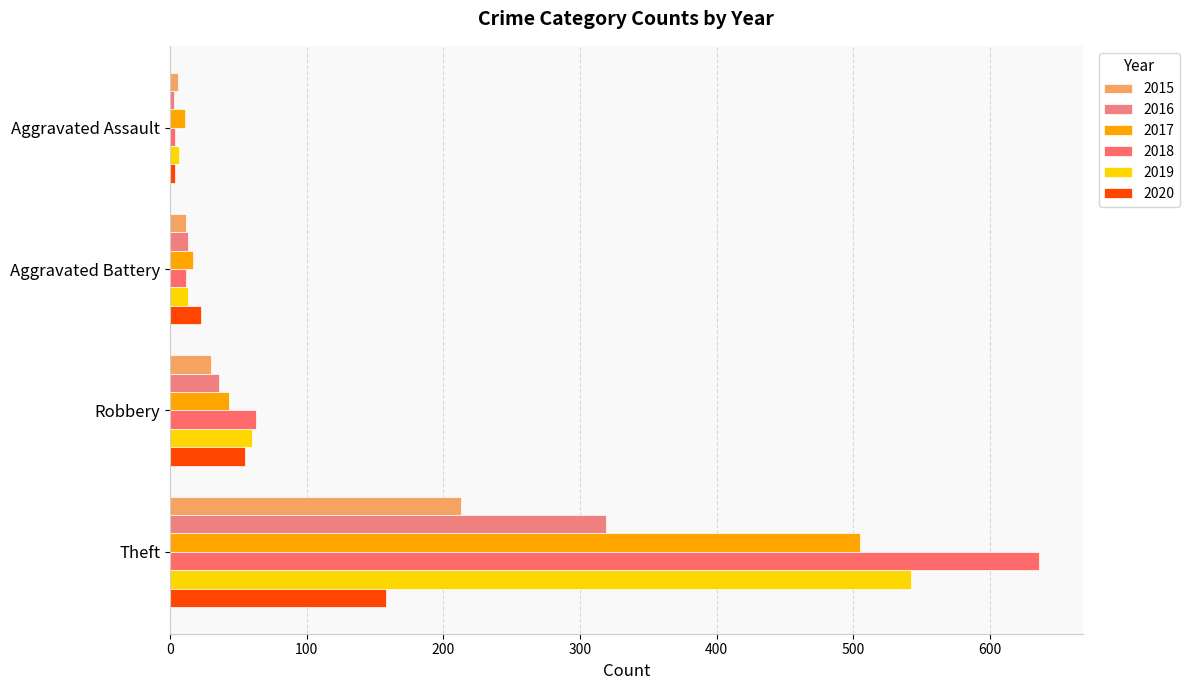

List the series in order of their peak value, lowest first.

2020, 2015, 2016, 2017, 2019, 2018